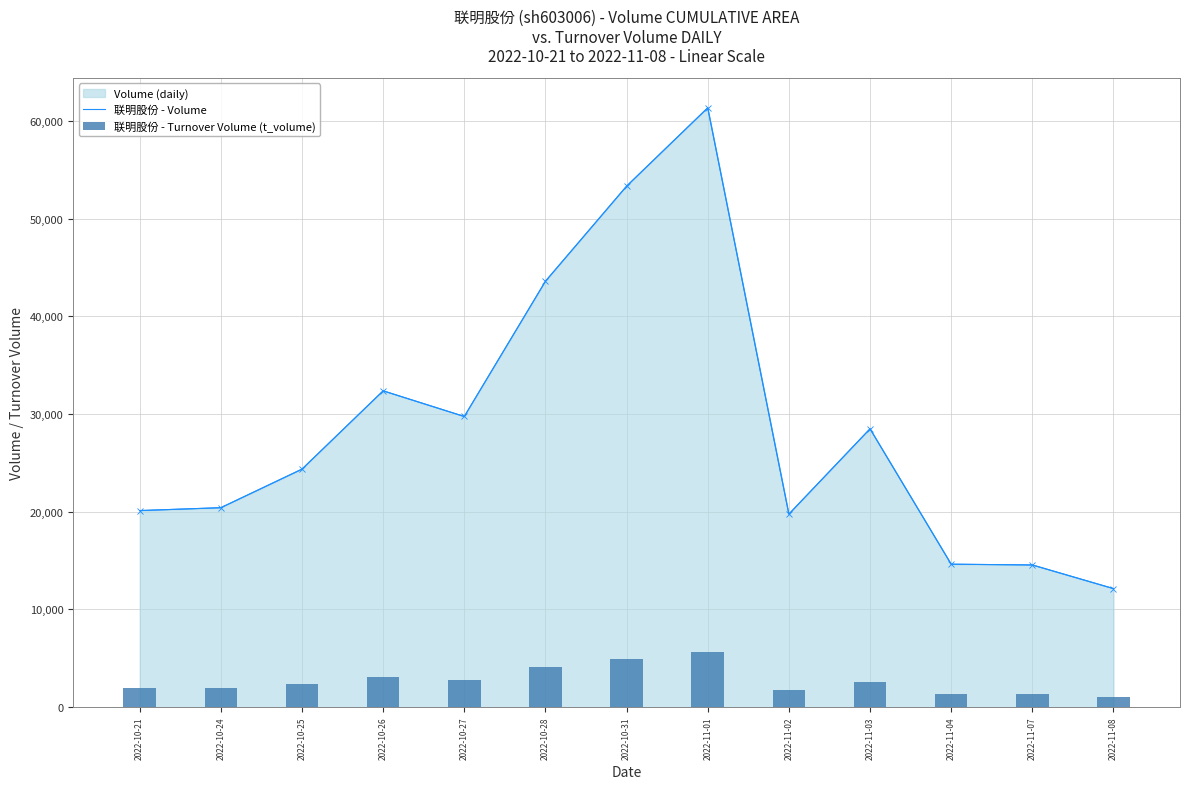

Which series has the widest spread of values?

联明股份 - Volume